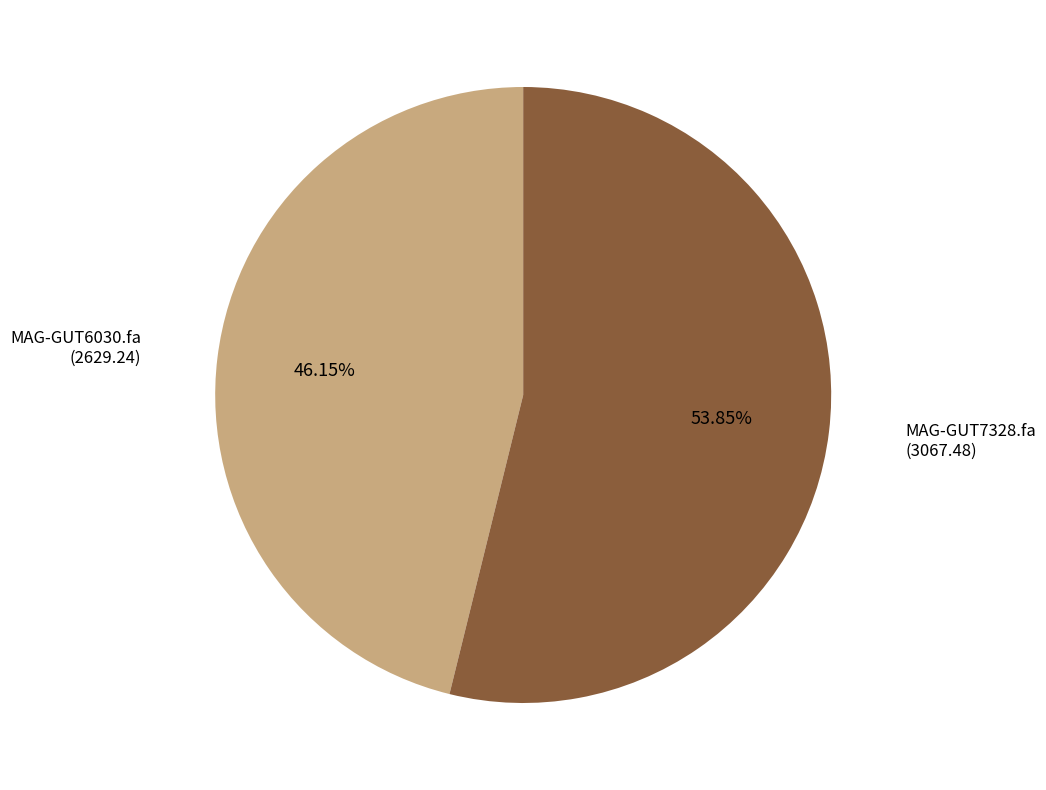

Which category has the biggest portion of the pie?

MAG-GUT7328.fa